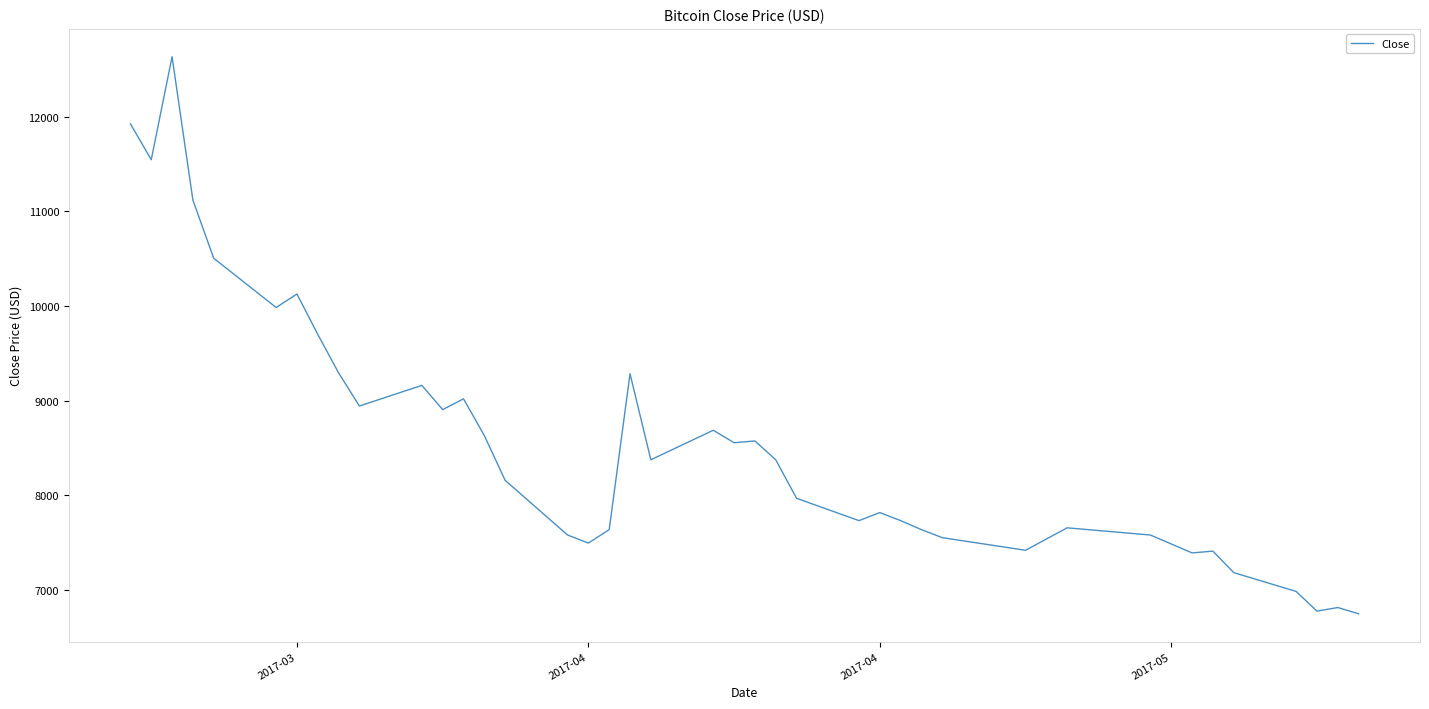

What is the minimum value shown in the chart?

6747